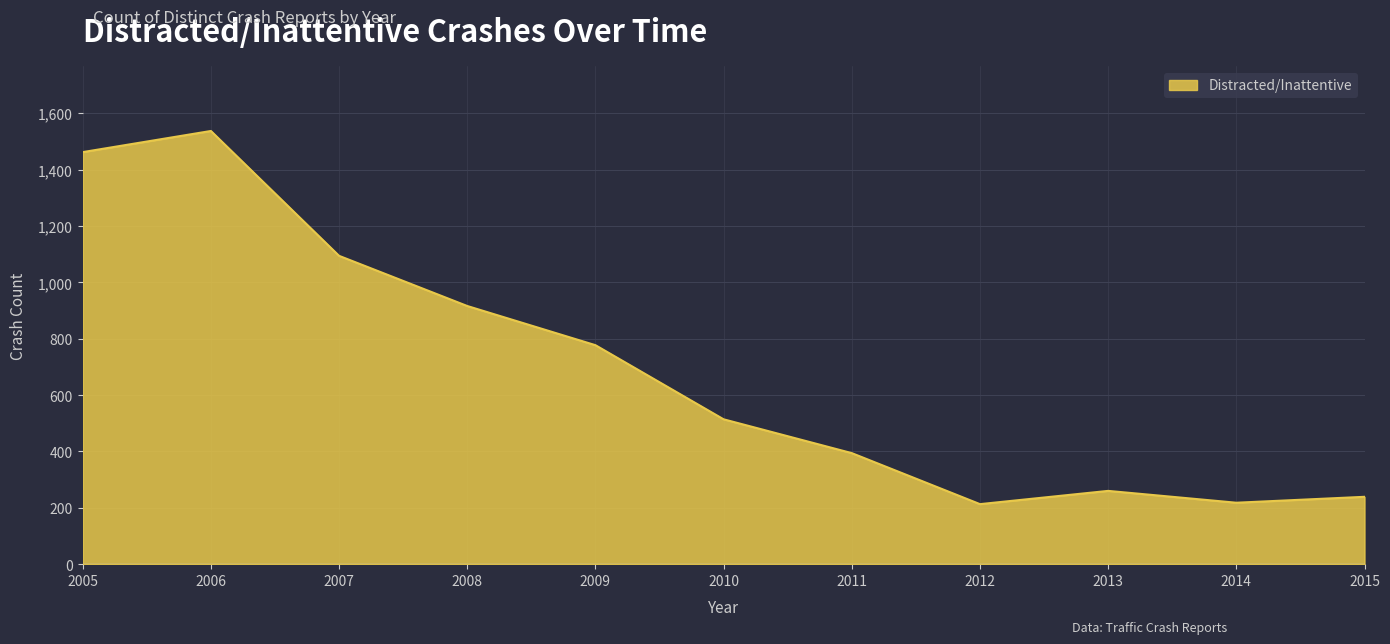

What is the difference between the values at 2009 and 2015?

538